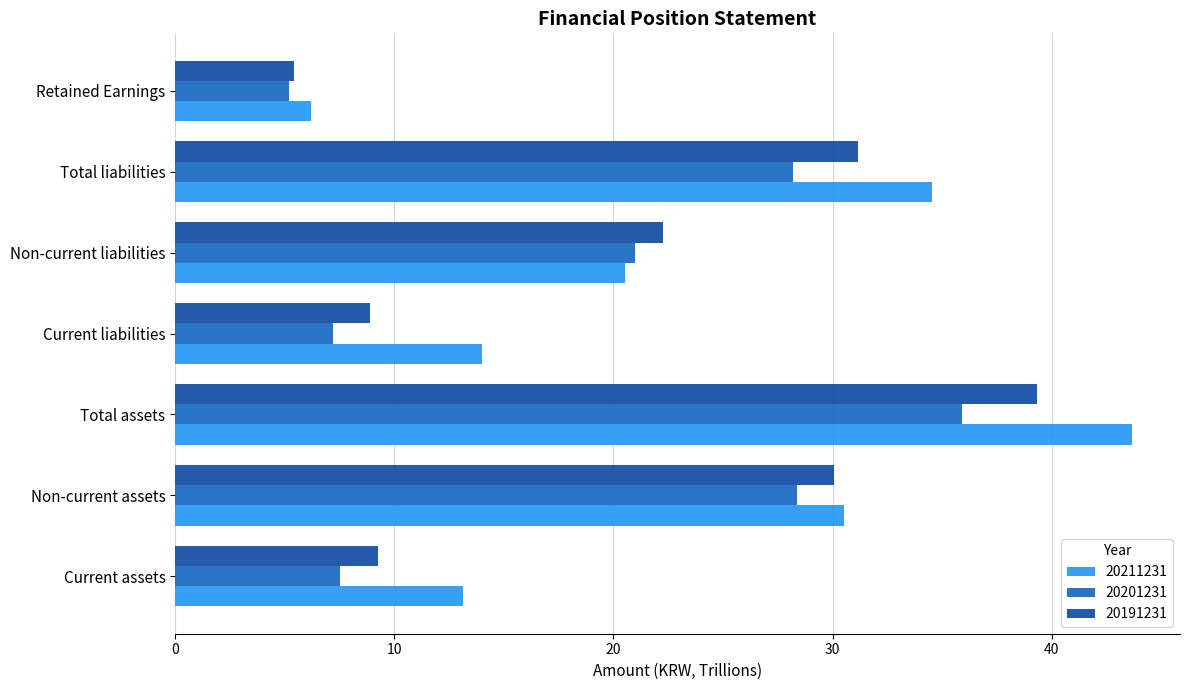

What value does the 20211231 series have at Current assets?

13.1